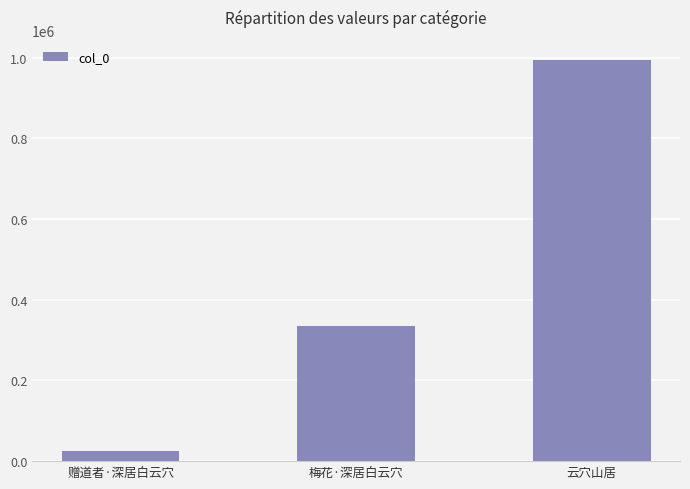

Is it true that the value at 云穴山居 is 994378?

True